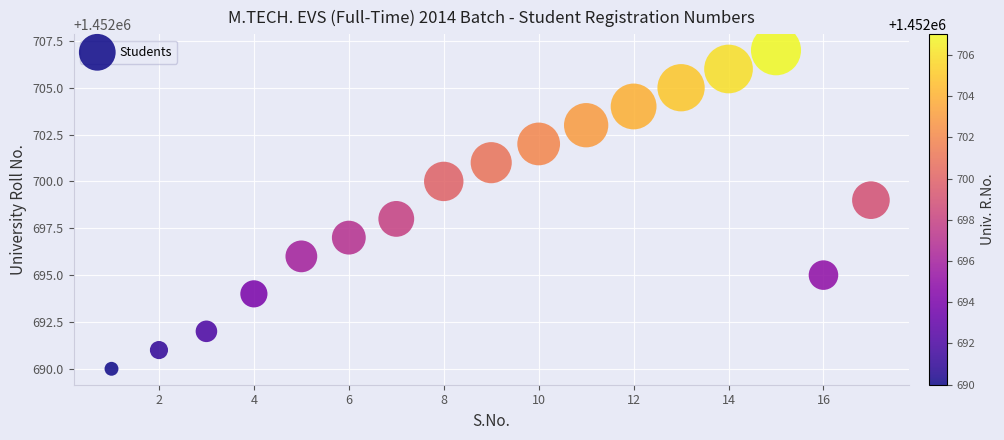

What is the range of X values (max minus min)?

16